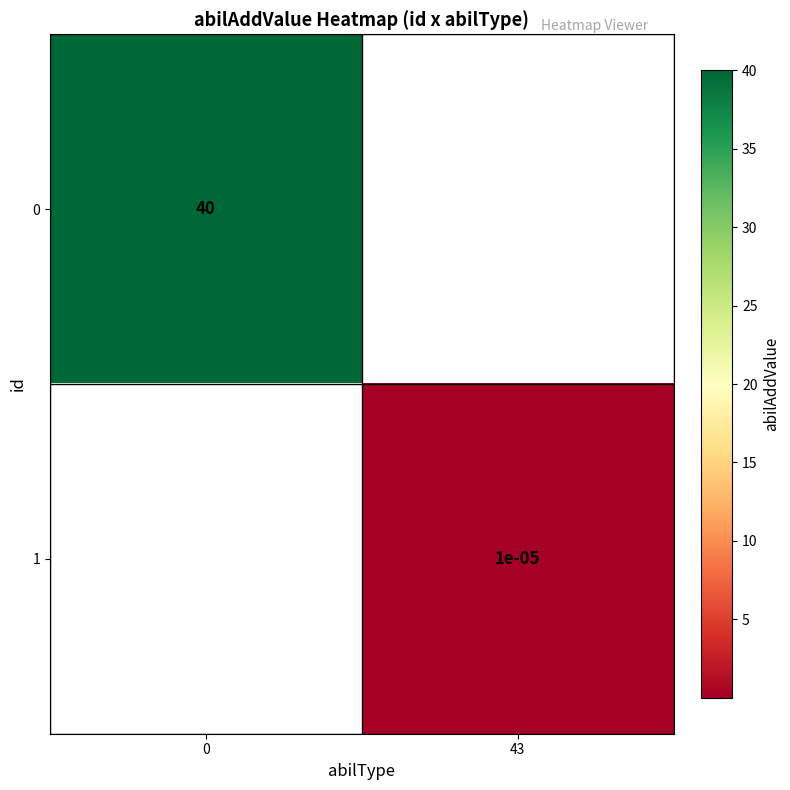

True or false: 0 has a value of 61.1 at 0.

False